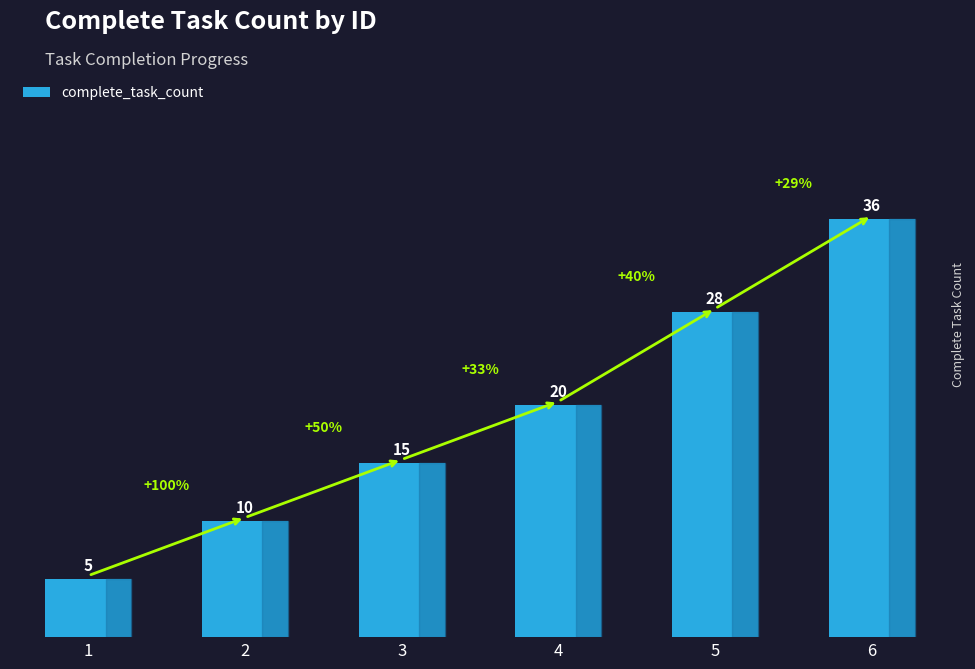

How many values are below 20?

3